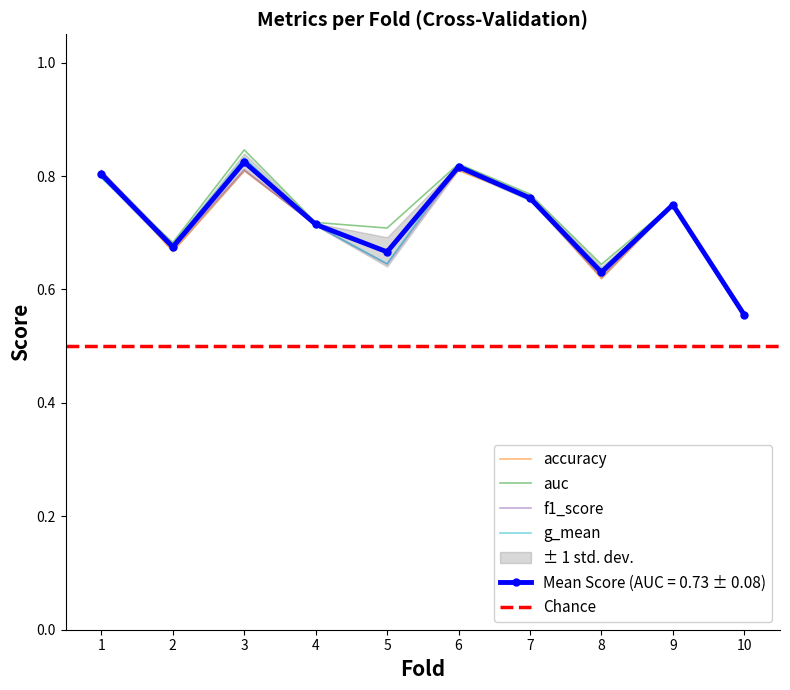

Reading left to right, what are all the values shown in this chart?

accuracy: 0.8	0.7	0.8	0.7	0.7	0.8	0.8	0.6	0.8	0.6
auc: 0.8	0.7	0.8	0.7	0.7	0.8	0.8	0.6	0.8	0.6
f1_score: 0.8	0.7	0.8	0.7	0.6	0.8	0.8	0.6	0.7	0.6
g_mean: 0.8	0.7	0.8	0.7	0.6	0.8	0.8	0.6	0.7	0.6